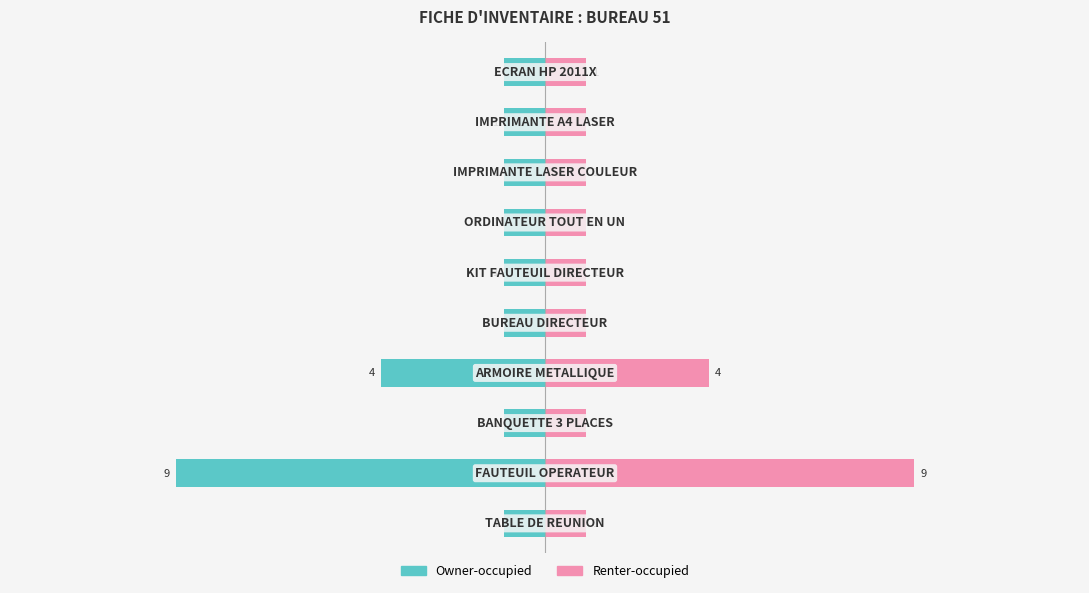

Rank the series at 15 from lowest to highest value.

Owner-occupied, Renter-occupied